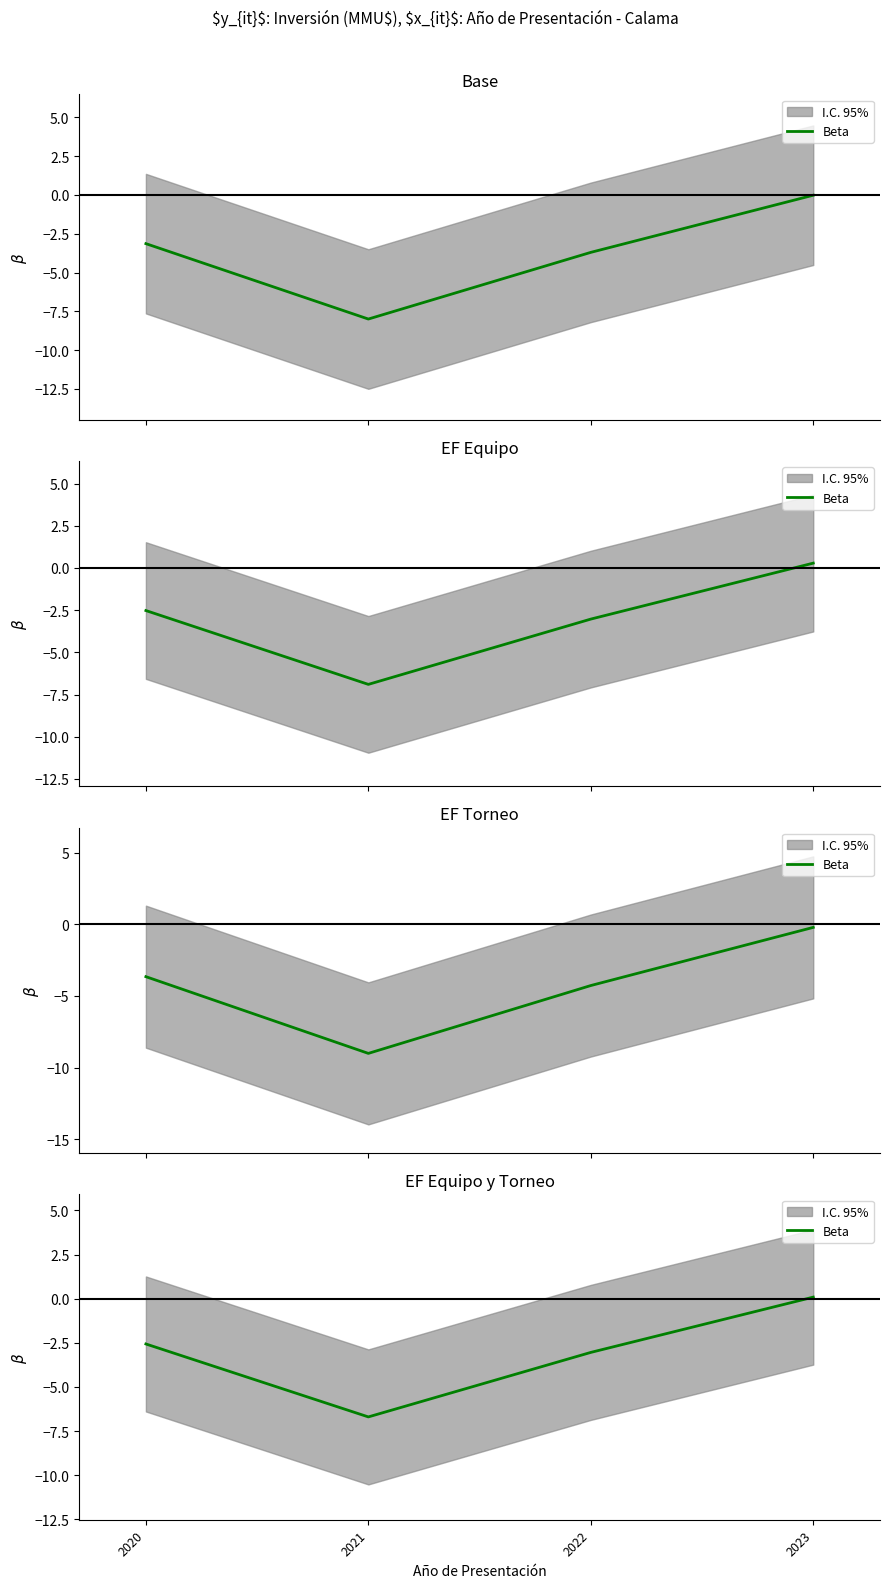

Where is the data nearest to the value -3?

2022